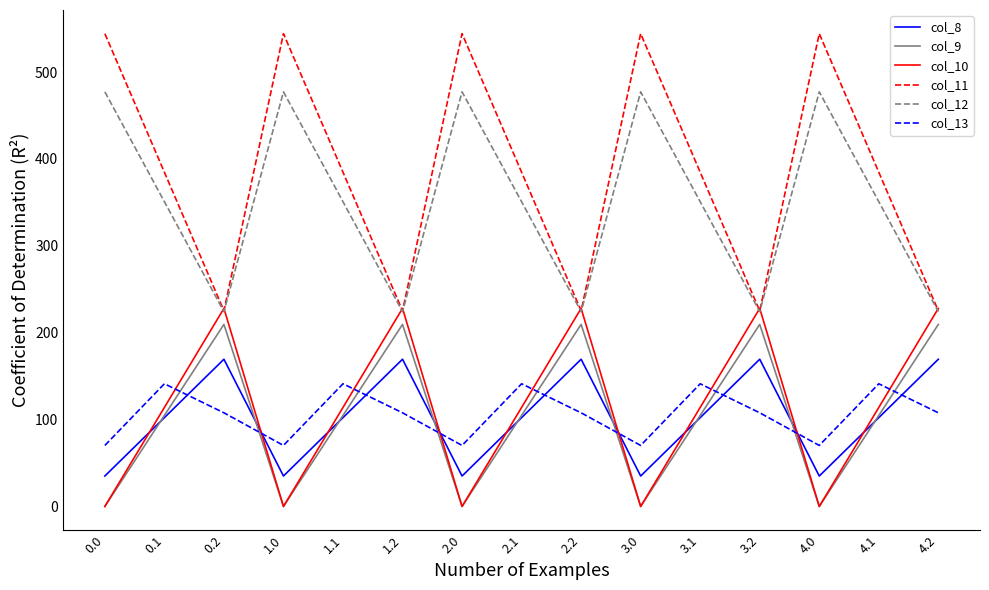

At which category does col_13 reach its first local valley?

1.0